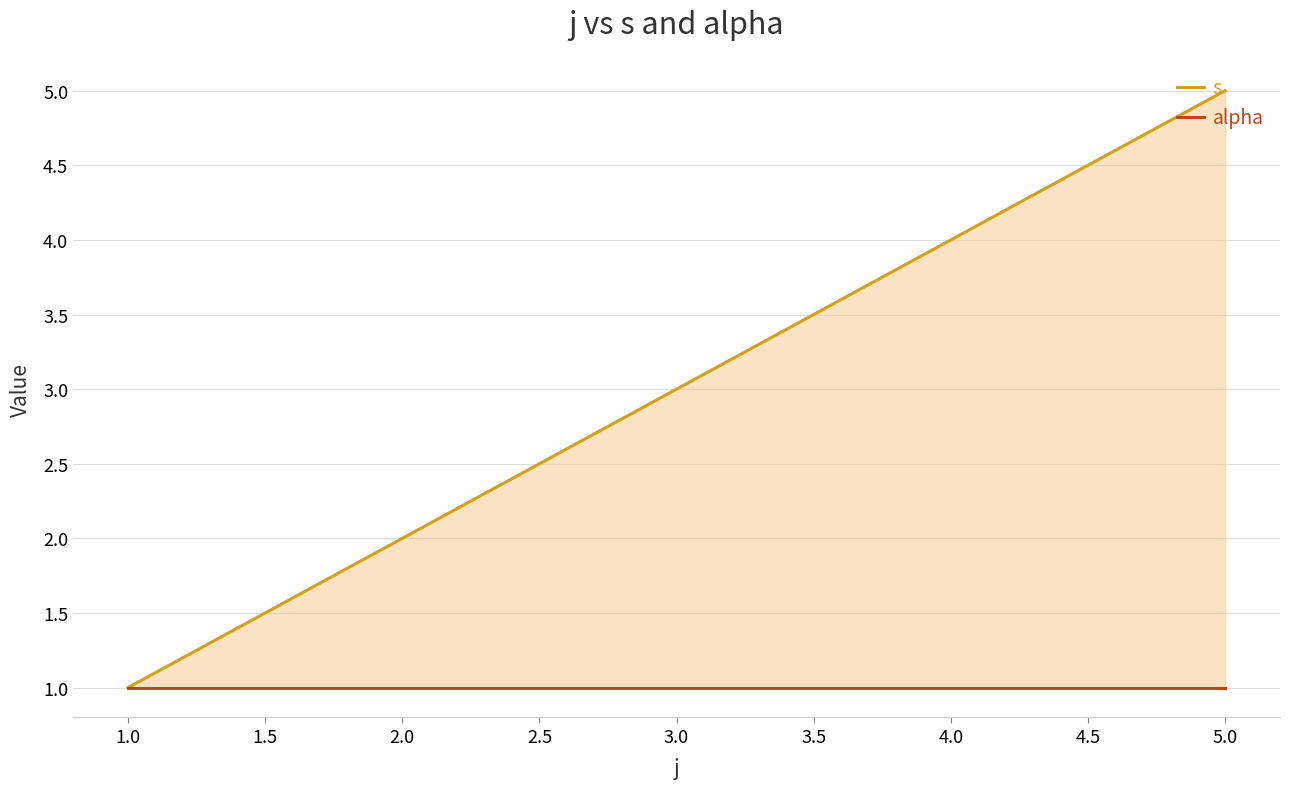

Rank the series at 1.0 from lowest to highest value.

s, alpha